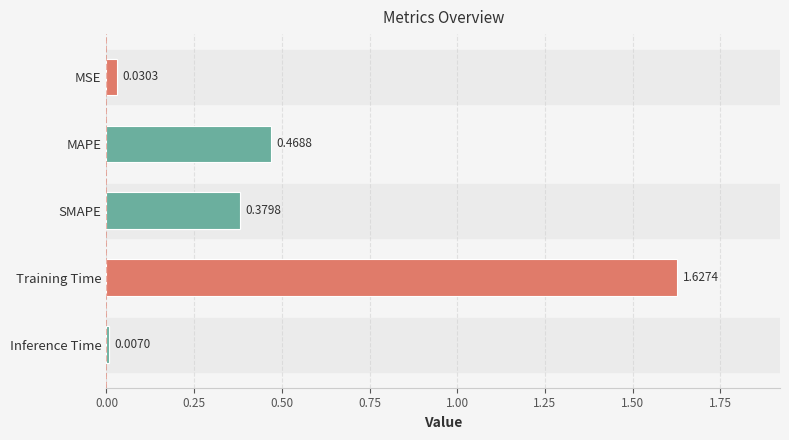

What position from the right is MSE?

5